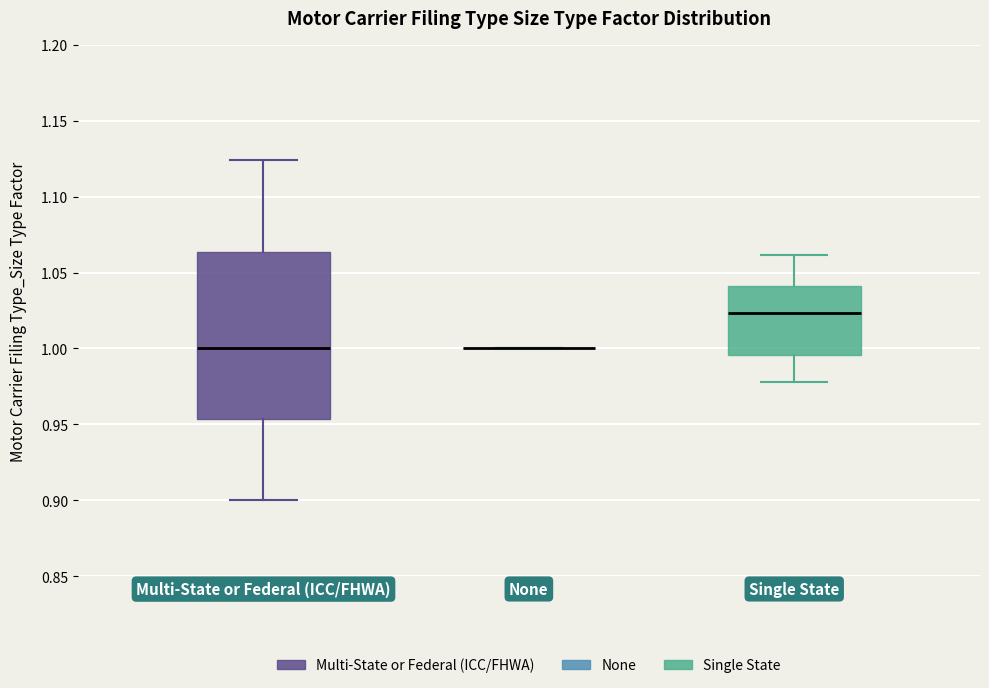

Reading left to right, transcribe this box plot: for each box, give where its median line is, the range the box spans, and where its two whiskers end, as read against the y-axis. The values are not printed on the chart, so give them approximately, as read against the axis.

Multi-State or Federal (ICC/FHWA): median 1.000, box 0.955 to 1.065, whiskers 0.900 to 1.125
None: box collapsed to a line at 1.000, whiskers 1.000 to 1.000
Single State: median 1.025, box 0.995 to 1.040, whiskers 0.980 to 1.060